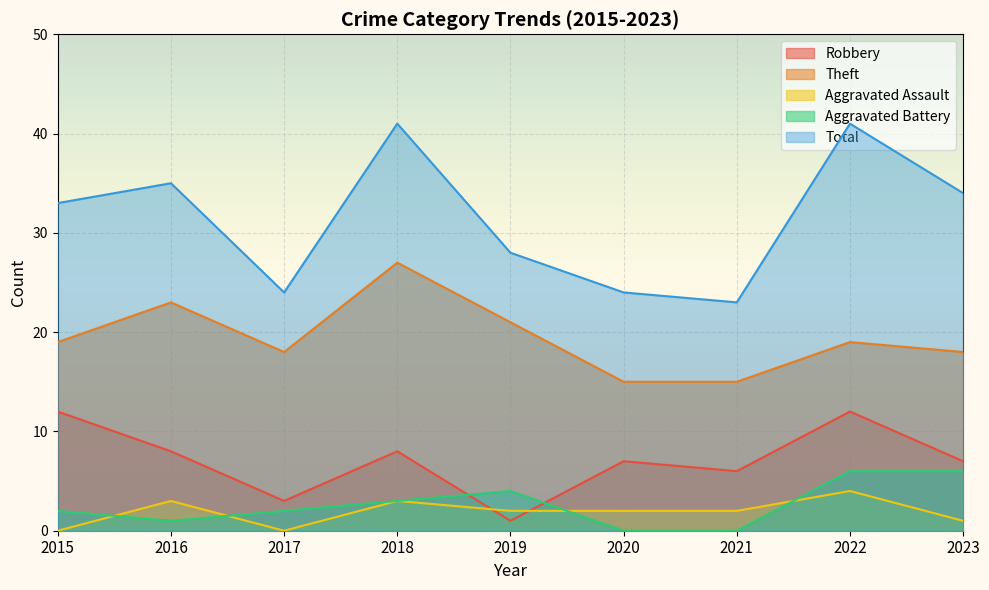

What is the difference between the highest and lowest values at 2017?

24